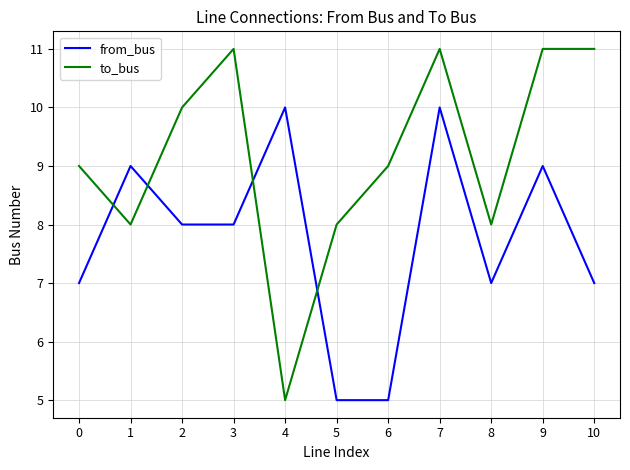

What value does the from_bus series have at 6?

5